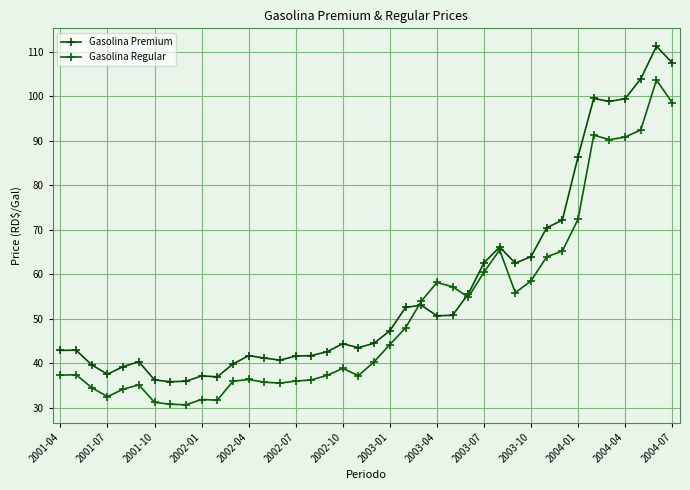

True or false: Gasolina Regular has more than 2 interior local peaks.

True